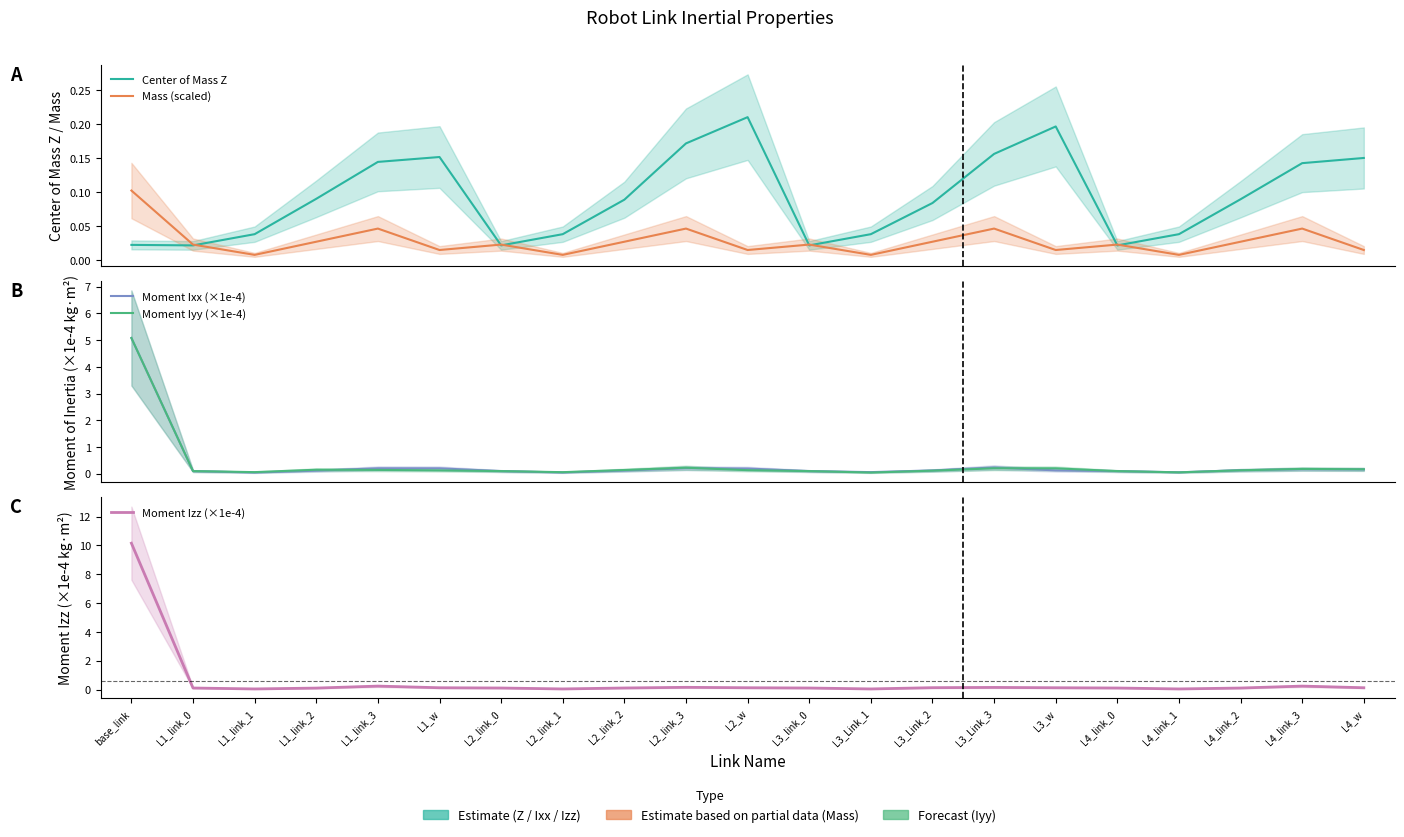

Which series ends up on top after the final intersection of Center of Mass Z and Moment Iyy (×1e-4)?

Moment Iyy (×1e-4)